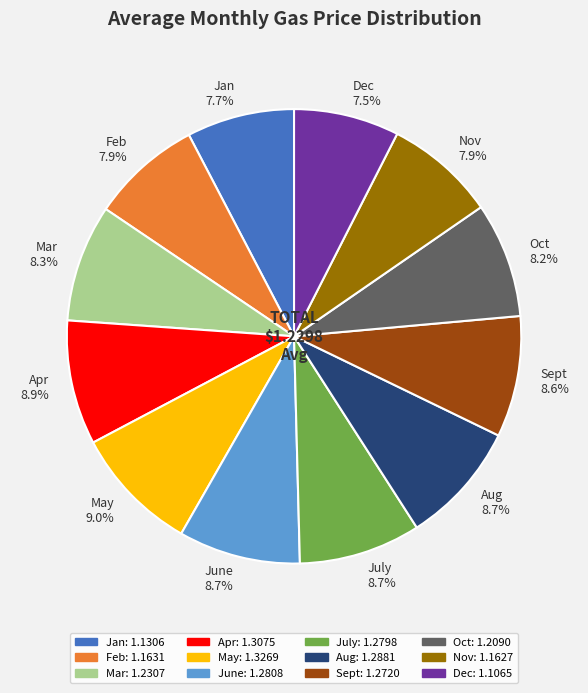

The Apr slice represents 1% of the pie. True or false?

False